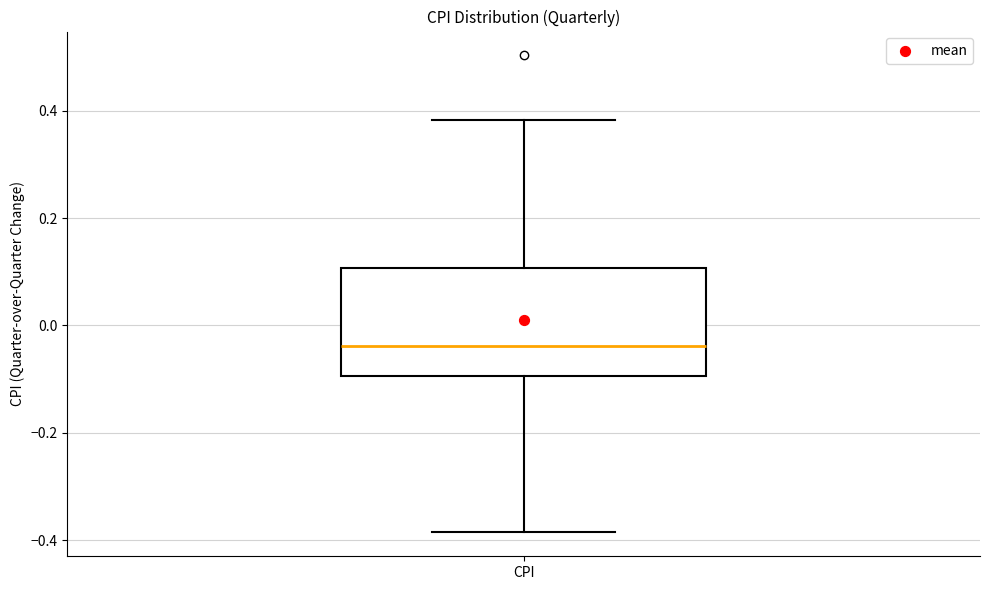

Read this box plot against the y-axis: the position of the median line, the range covered by the box, and the ends of both whiskers. The values are not printed on the chart, so give them approximately, as read against the axis.

median -0.04, box -0.10 to 0.10, whiskers -0.38 to 0.38